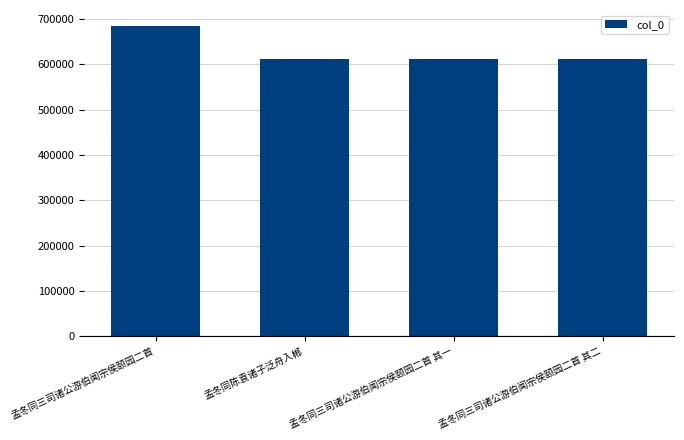

Is it true that the value at 孟冬同三司诸公游伯闻宗侯颐园二首 is 685578?

True